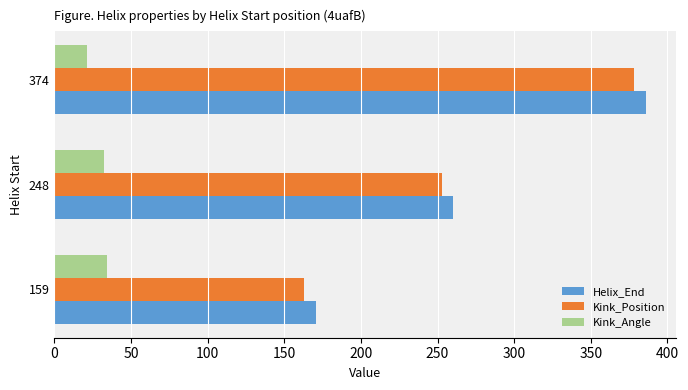

At which category does the chart reach its minimum across all series?

374